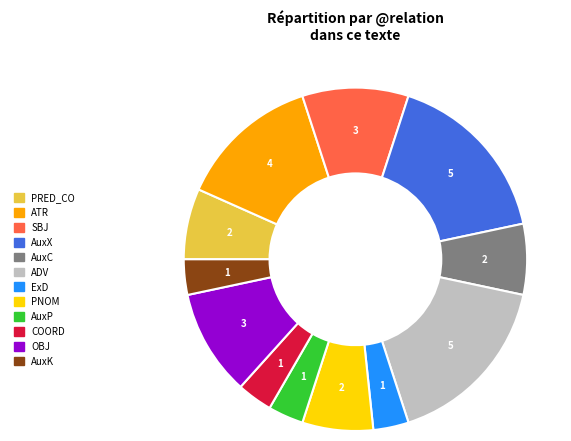

Combined, do ADV and AuxC account for over 50%?

No